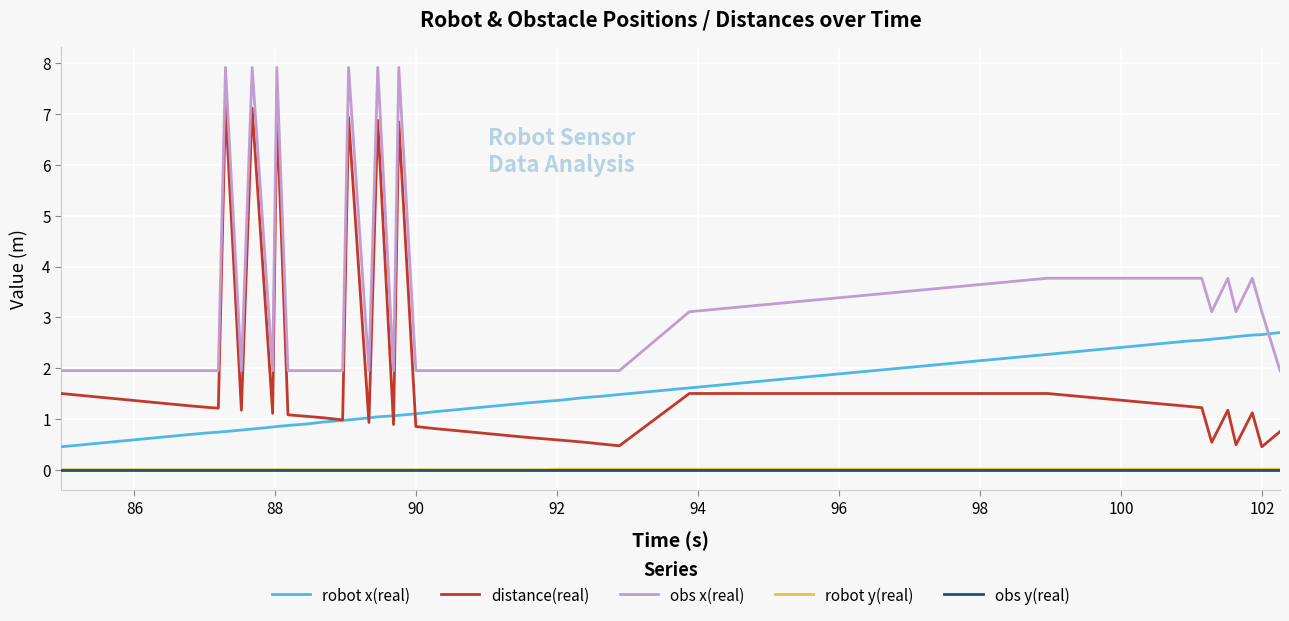

Which series has the largest range (max minus min)?

distance(real)